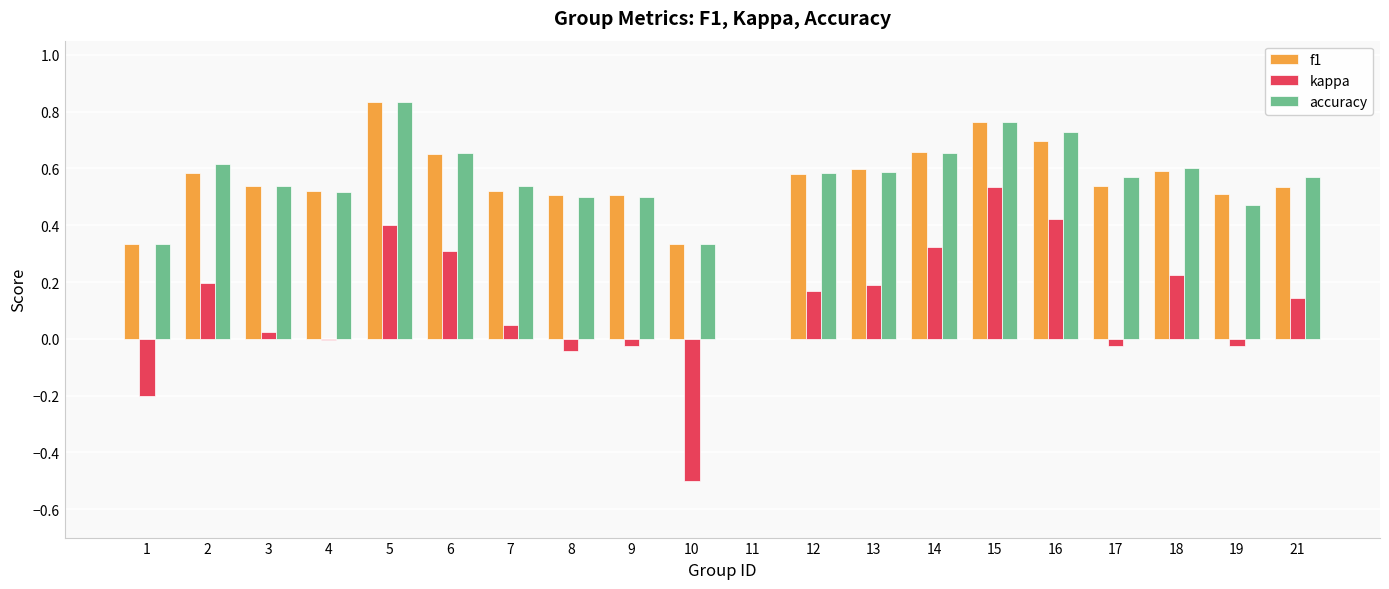

How many accuracy values are between 0 and 1?

20